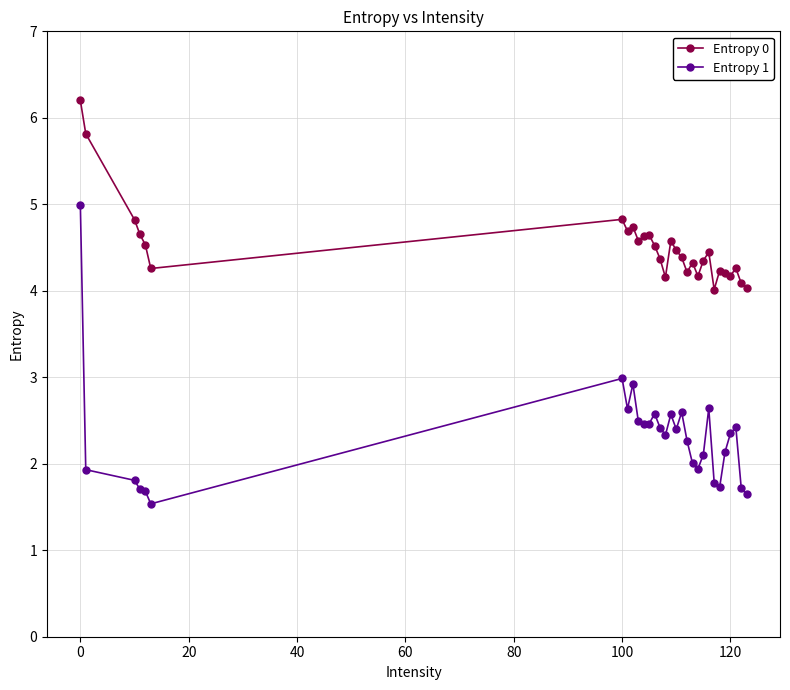

Which series has the widest spread of values?

Entropy 1